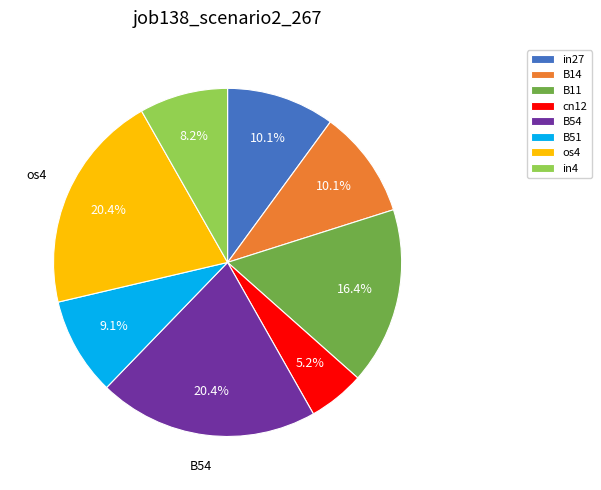

What is the smallest slice in the pie chart?

cn12